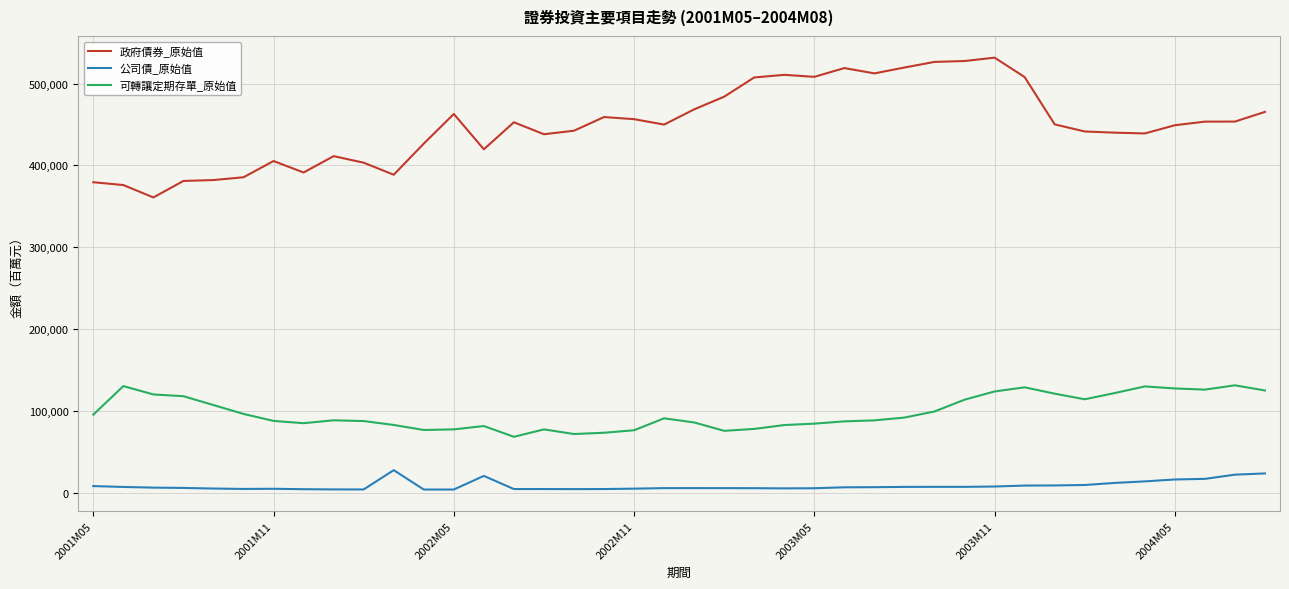

Which series has the largest range (max minus min)?

政府債券_原始值